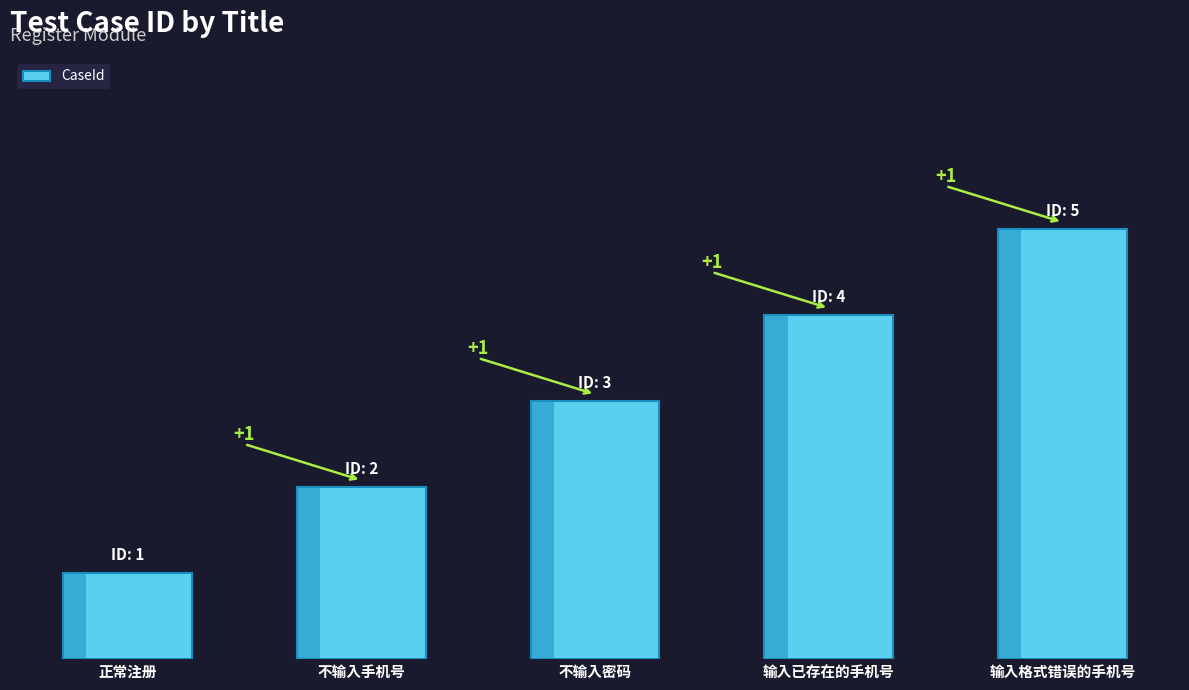

Where is the data nearest to the value 3?

不输入密码